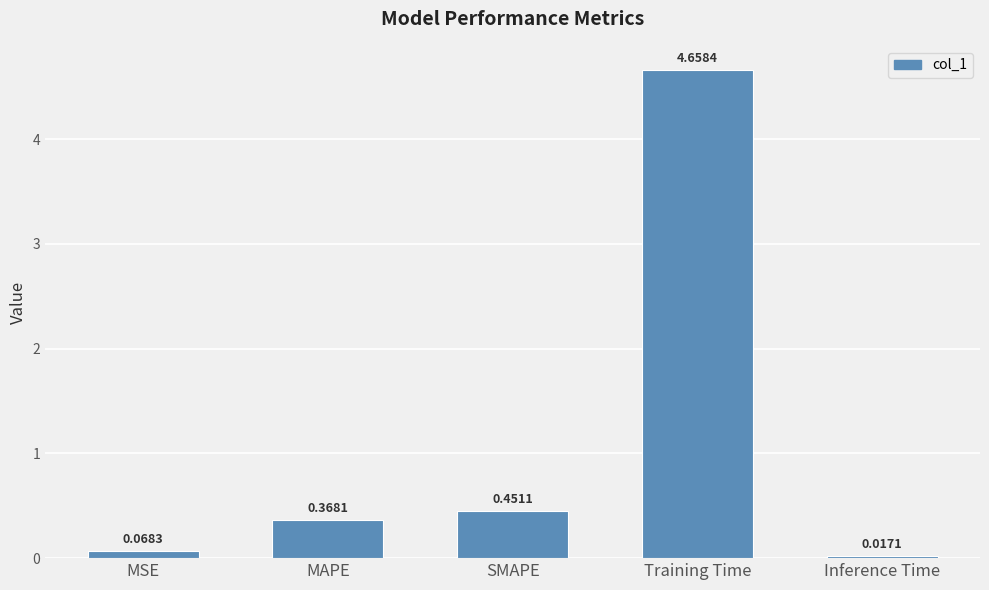

What is the change in value from MAPE to Inference Time?

-0.4